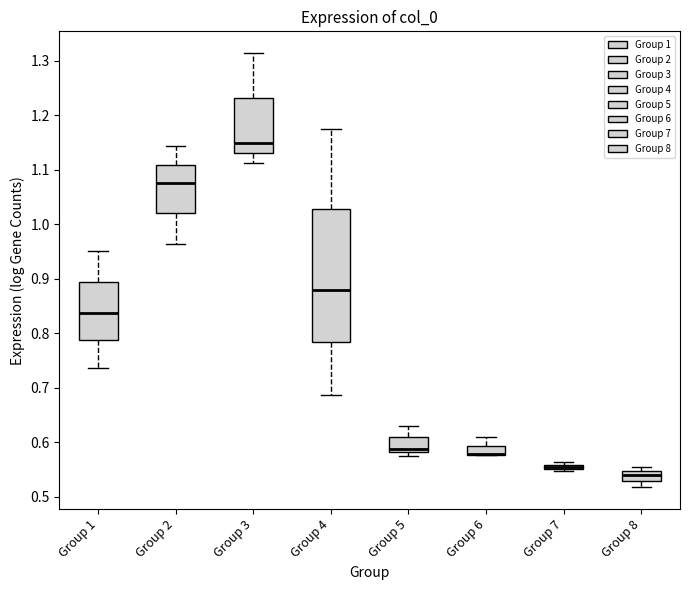

Comparing the boxes themselves (not the whiskers), which one is the tallest?

Group 4